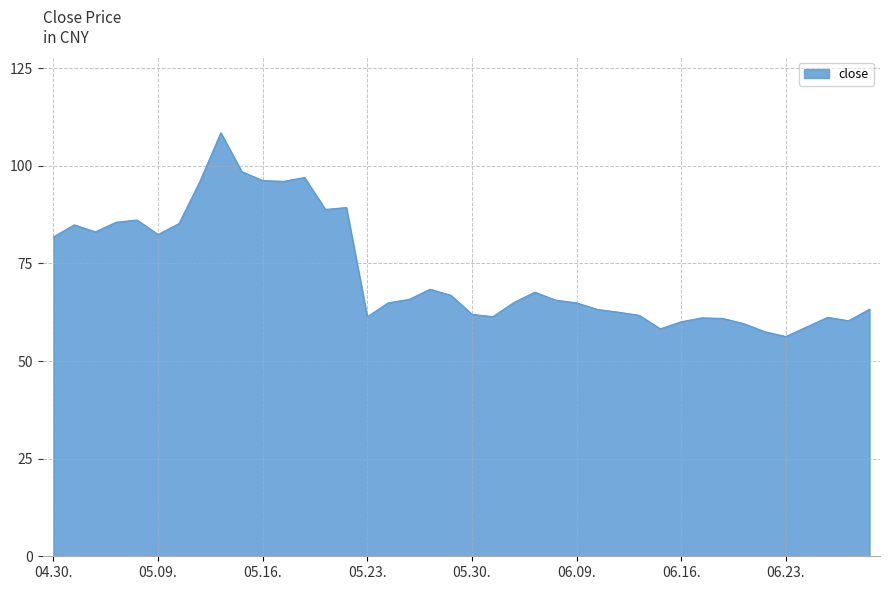

What is the greatest value displayed?

108.5